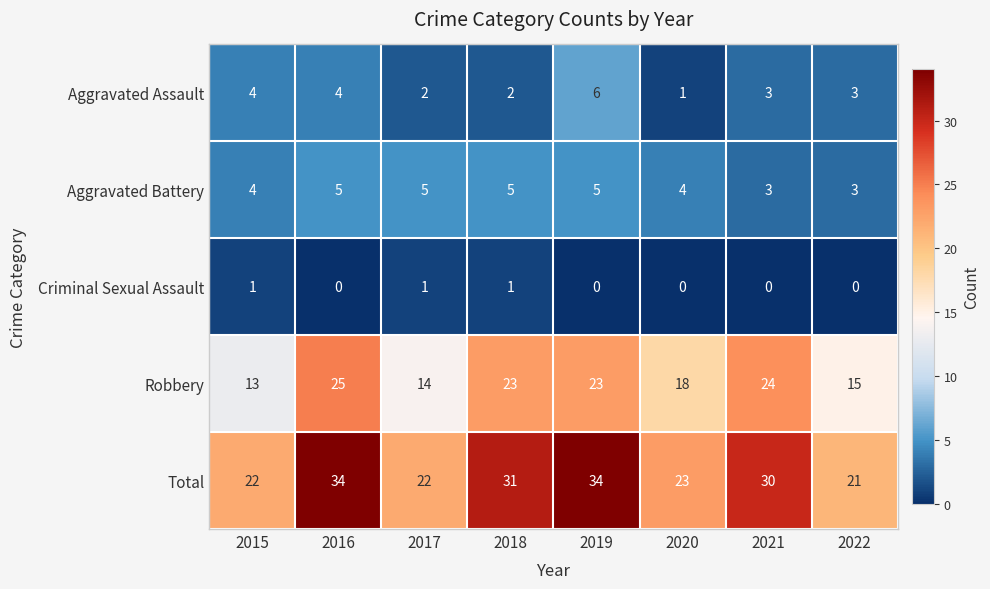

Which series changed the most between 2017 and 2020?

Robbery